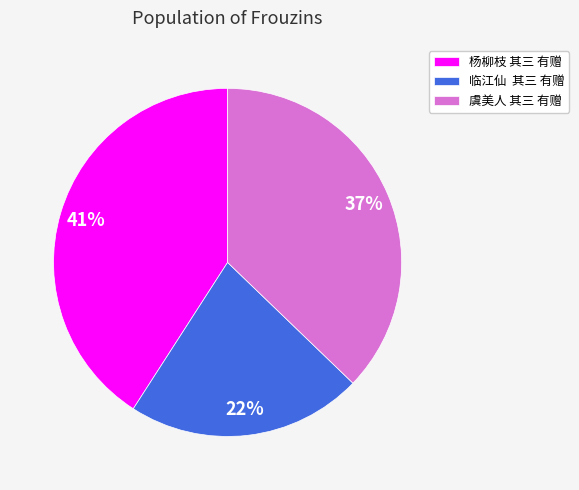

What is the smallest slice in the pie chart?

临江仙 其三 有赠